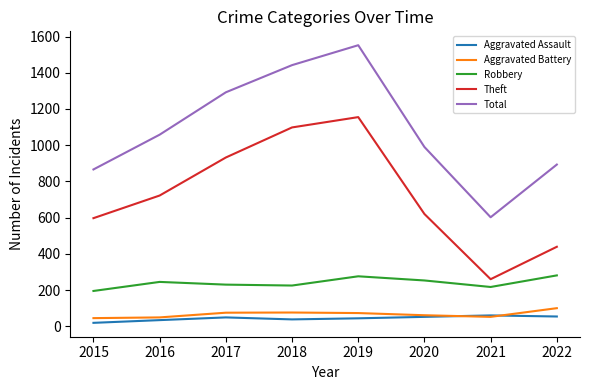

Rank the series by their maximum value, from highest to lowest.

Total, Theft, Robbery, Aggravated Battery, Aggravated Assault